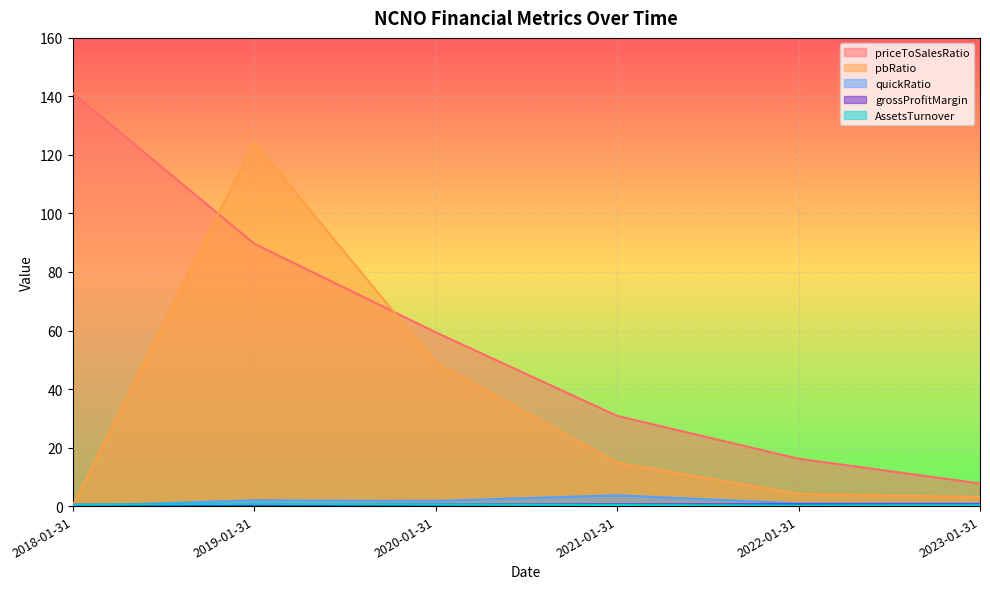

True or false: priceToSalesRatio and quickRatio cross at least once.

False